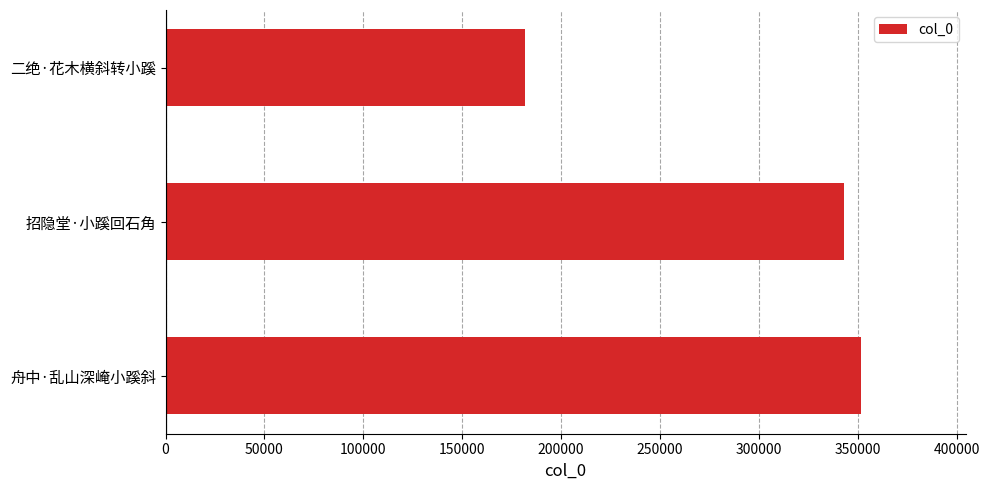

What is the difference between the maximum and second lowest values?

8684